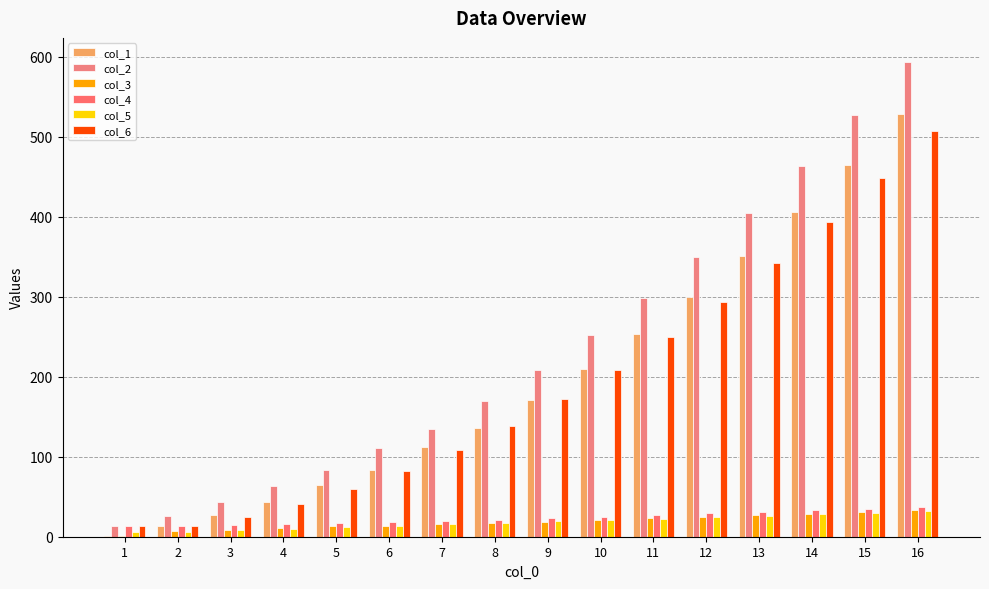

Rank the categories by col_3 value from lowest to highest.

1, 2, 3, 4, 5, 6, 7, 8, 9, 10, 11, 12, 13, 14, 15, 16